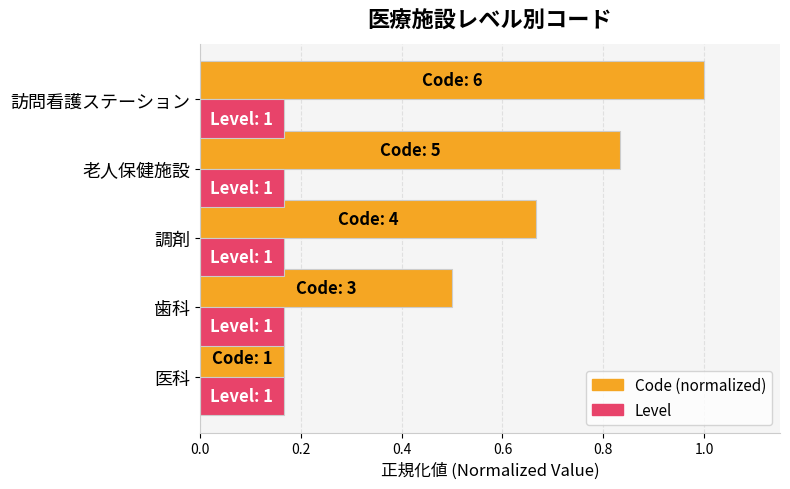

True or false: Code (normalized) has a value of 0.5 at 歯科.

True